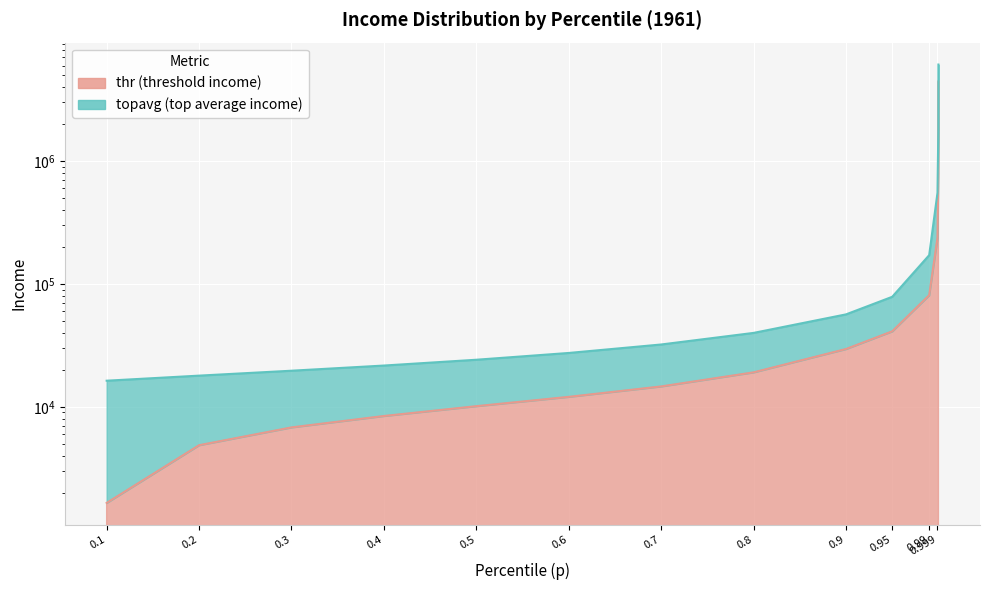

What is the sum of the thr values at 0.95 and 0.99999?

4492608.1